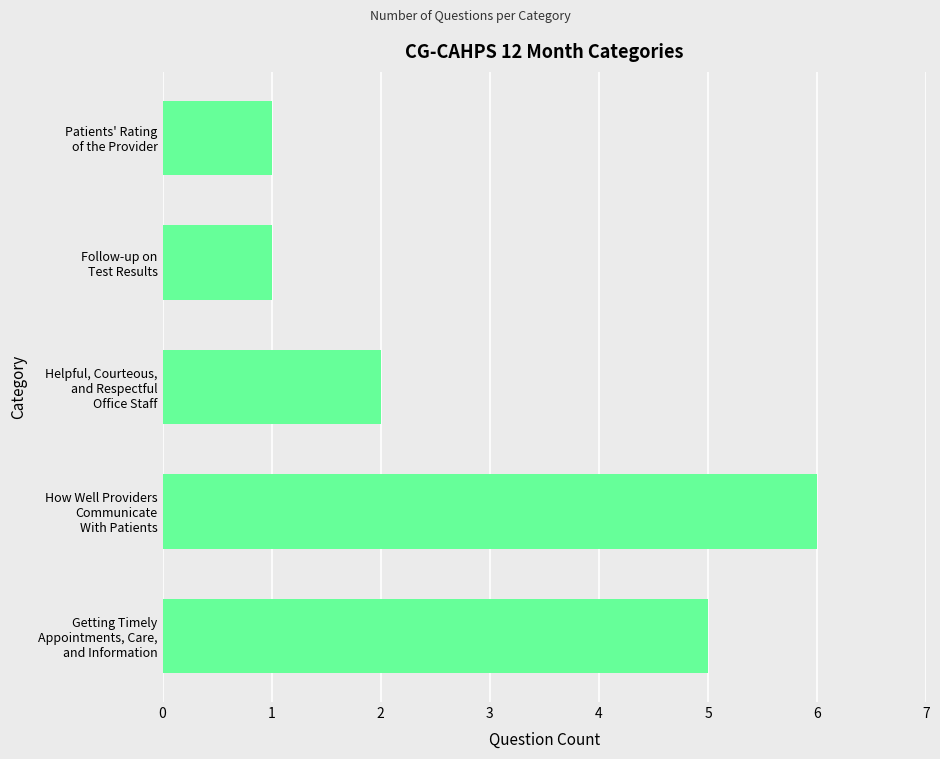

Reading bottom to top, extract all data points from this chart.

5	6	2	1	1